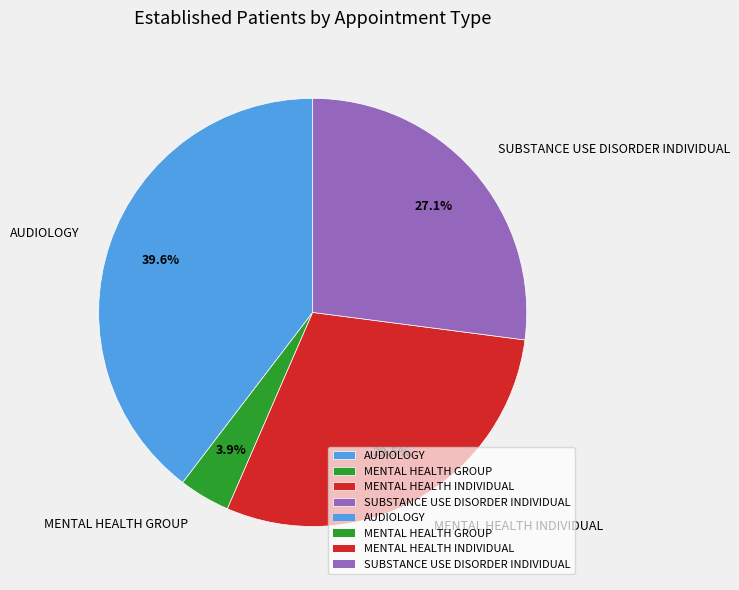

Is MENTAL HEALTH GROUP the majority of the pie?

No